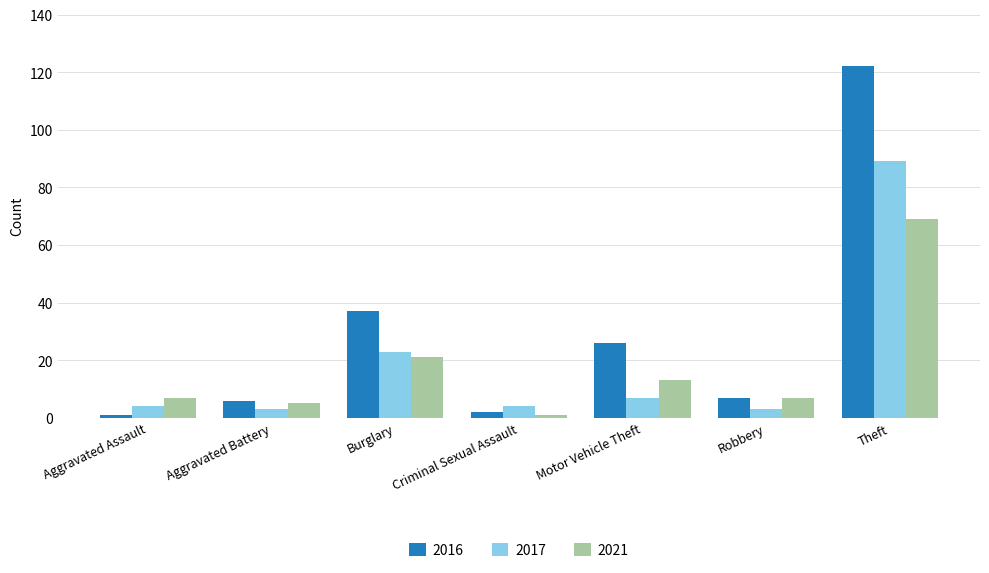

What is the average value of the 2021 series?

18